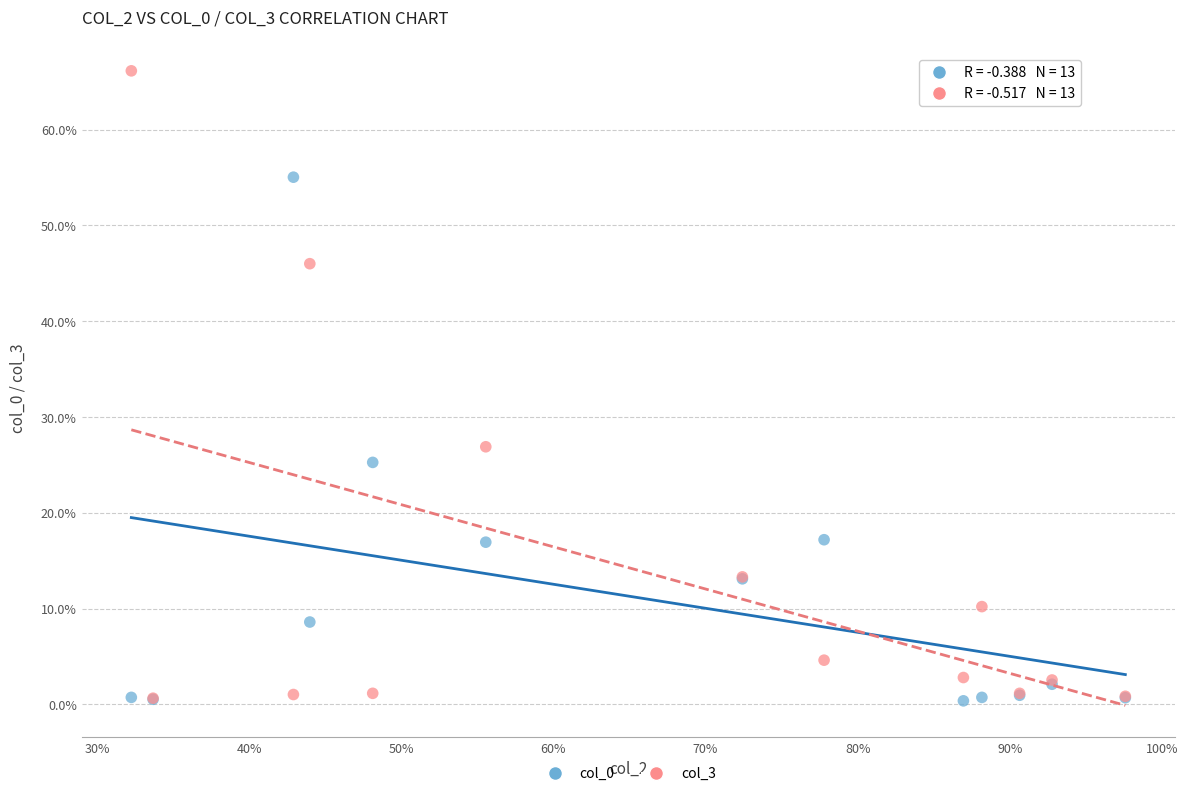

Which series has the largest Y range (max minus min)?

col_3